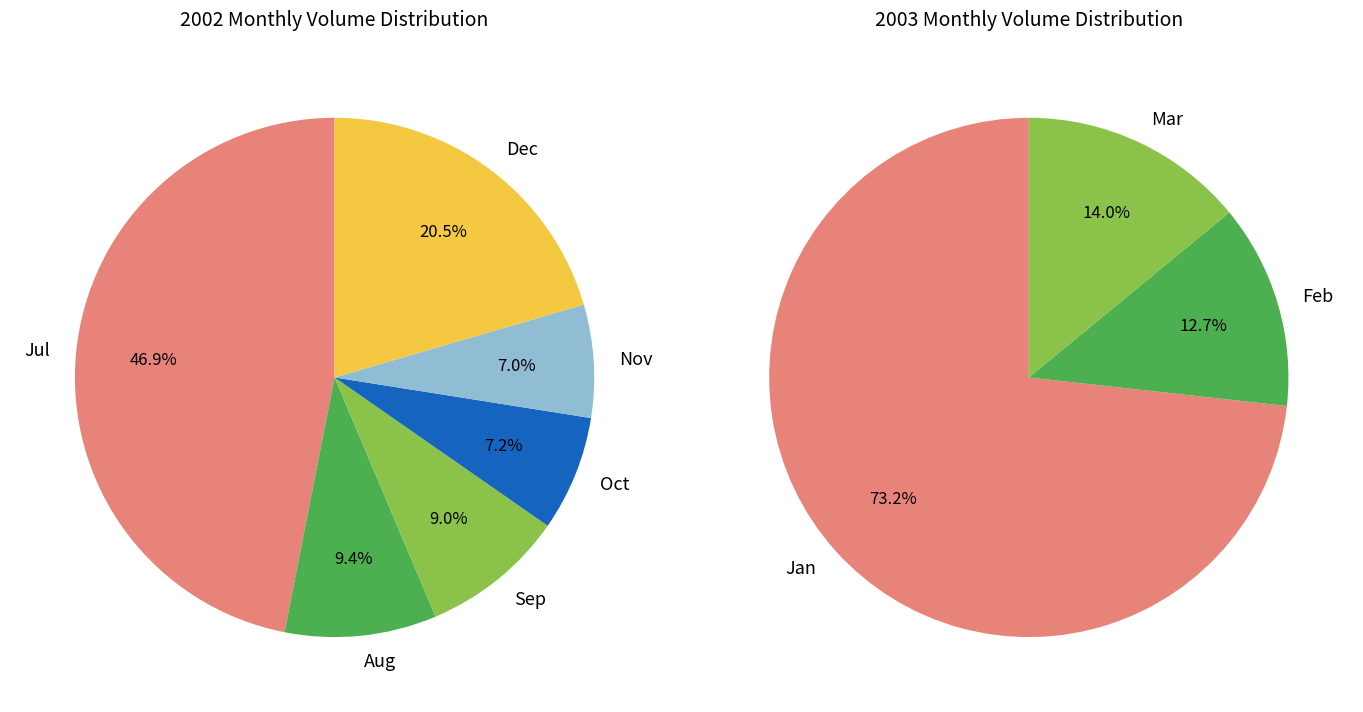

Does 25 represent more than half of the total?

No